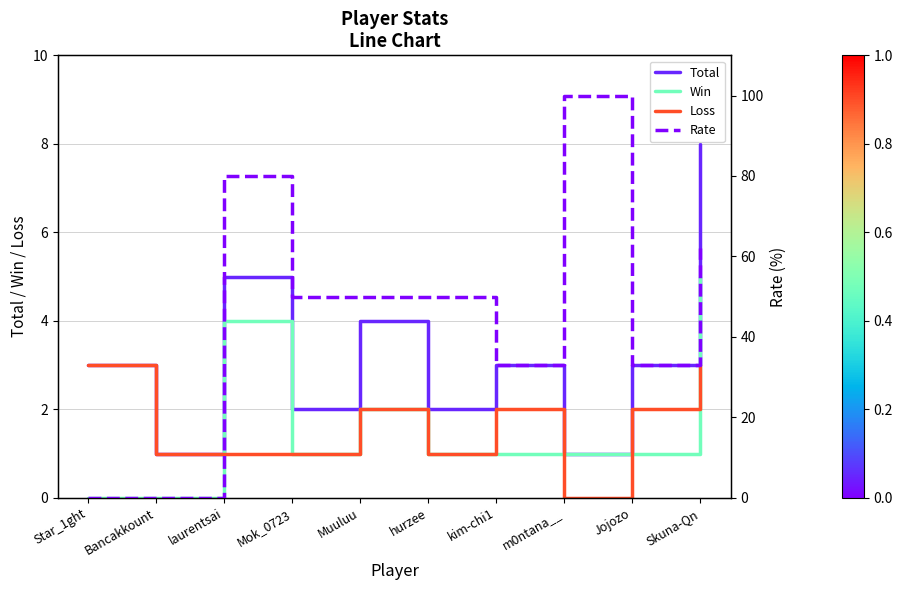

What is the sum of all Rate values?

458